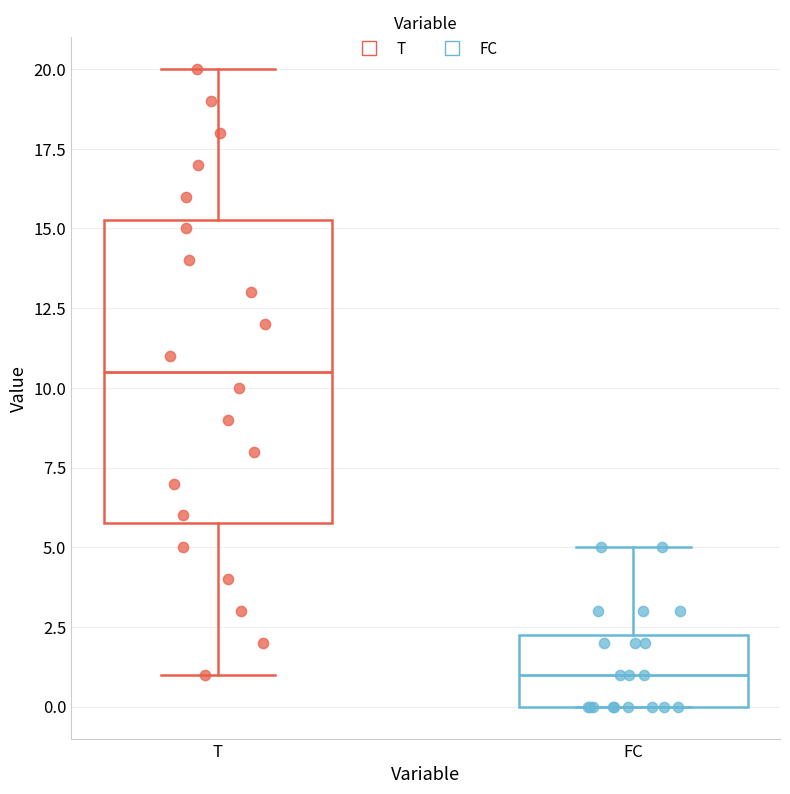

Reading left to right, read every box against the y-axis: the position of its median line, the range the box covers, and the ends of its whiskers. The values are not printed on the chart, so give them approximately, as read against the axis.

T: median 10.5, box 6.0 to 15.5, whiskers 1.0 to 20.0
FC: median 1.0, box 0.0 to 2.5, whiskers 0.0 to 5.0